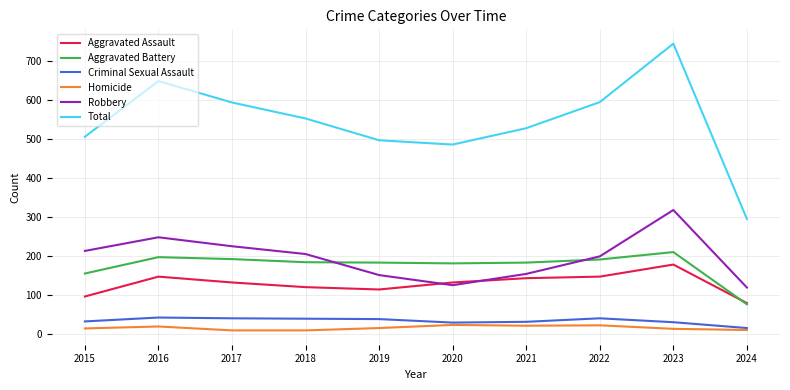

True or false: Criminal Sexual Assault and Aggravated Battery cross at least once.

False